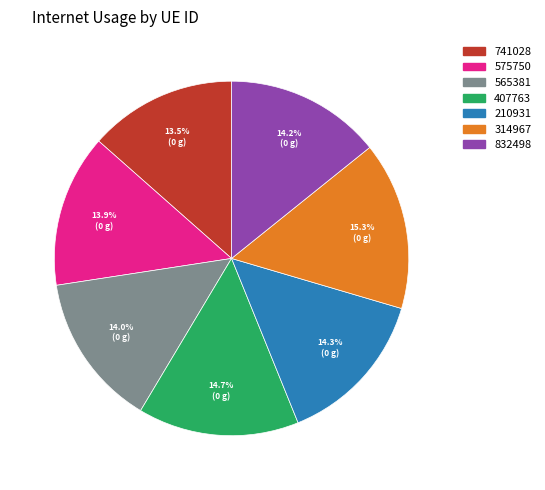

What percentage is the 210931 slice, to the nearest percent?

14%